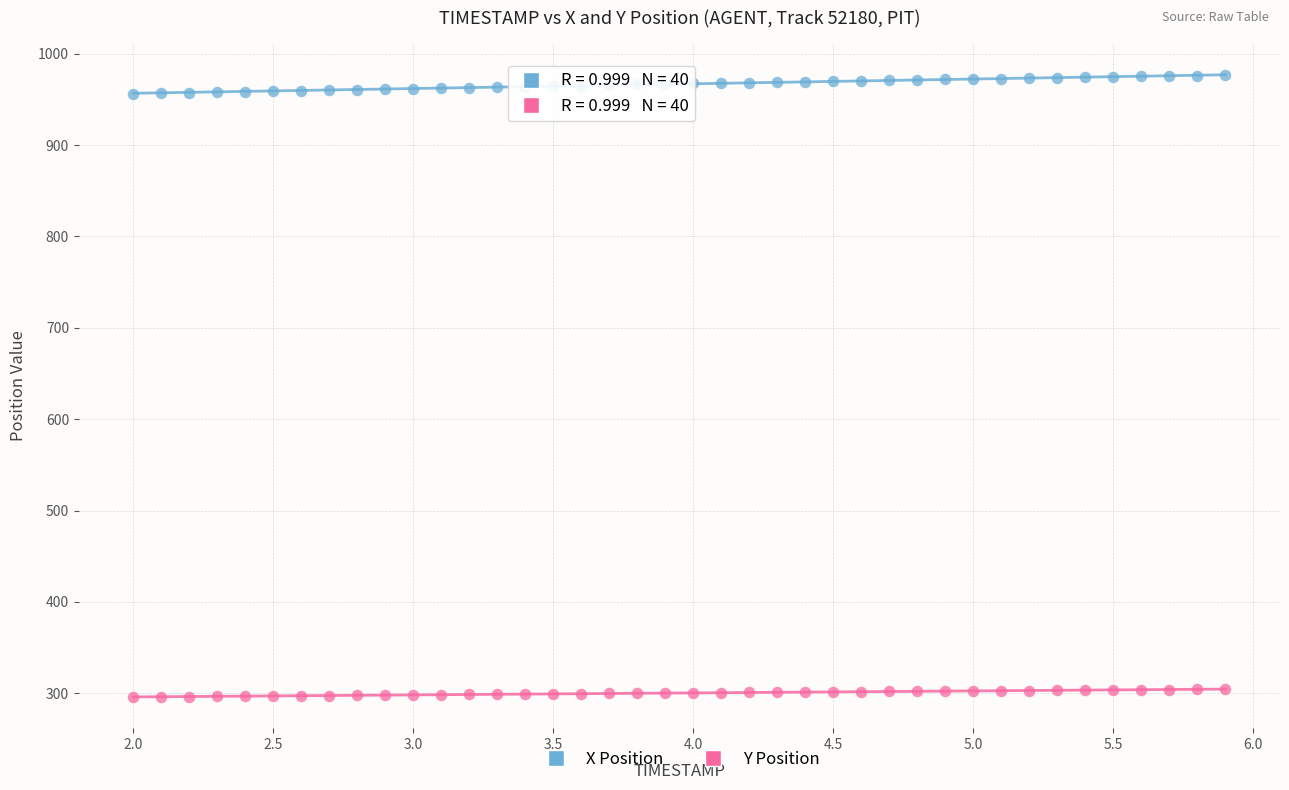

Across all data points, what is the range of Y values (max minus min)?

680.7